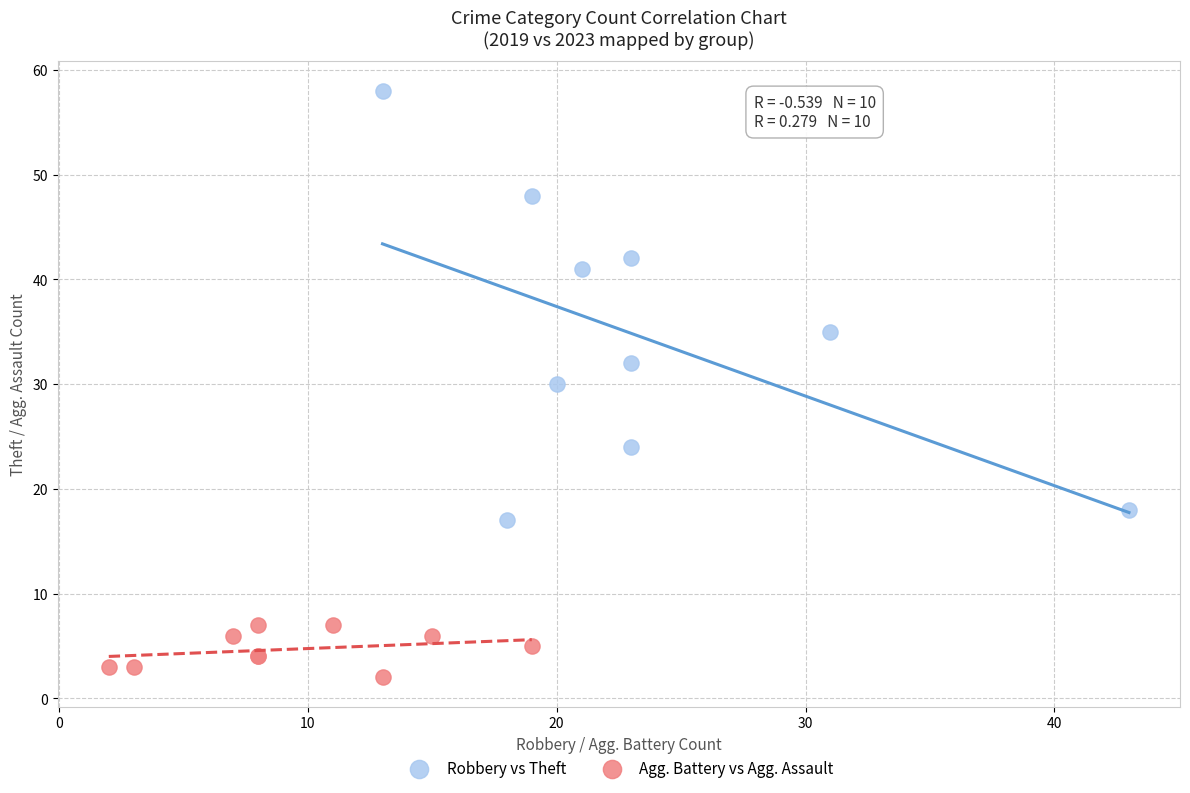

Which series contains the lowest Y value?

Agg. Battery vs Agg. Assault